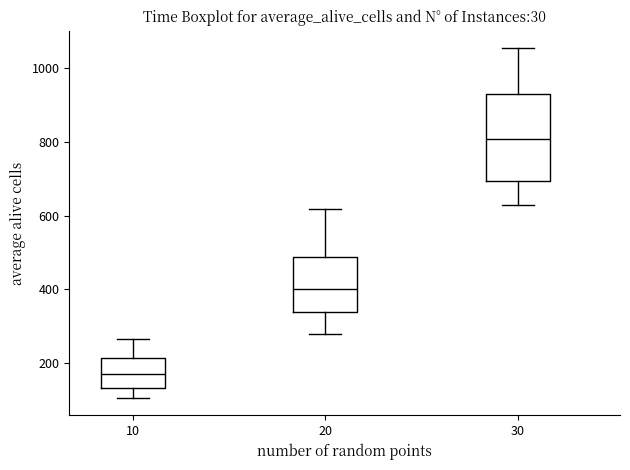

Which box has the highest median line?

30